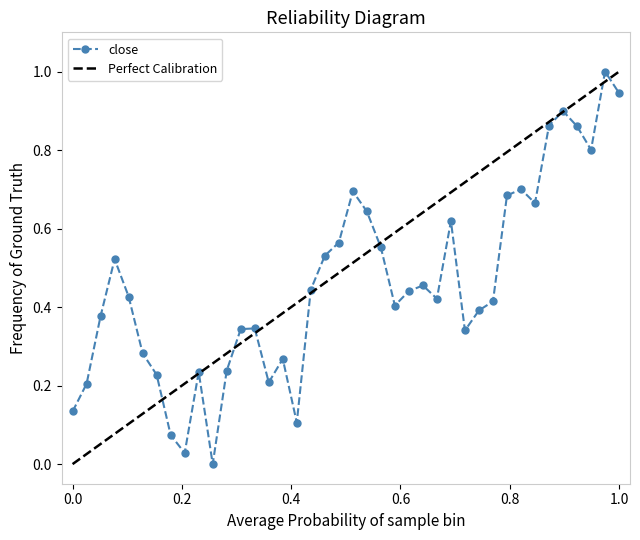

What is the highest value of the close series?

1.0